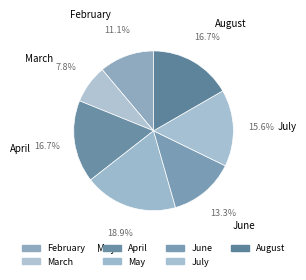

Which category has the smallest portion of the pie?

March